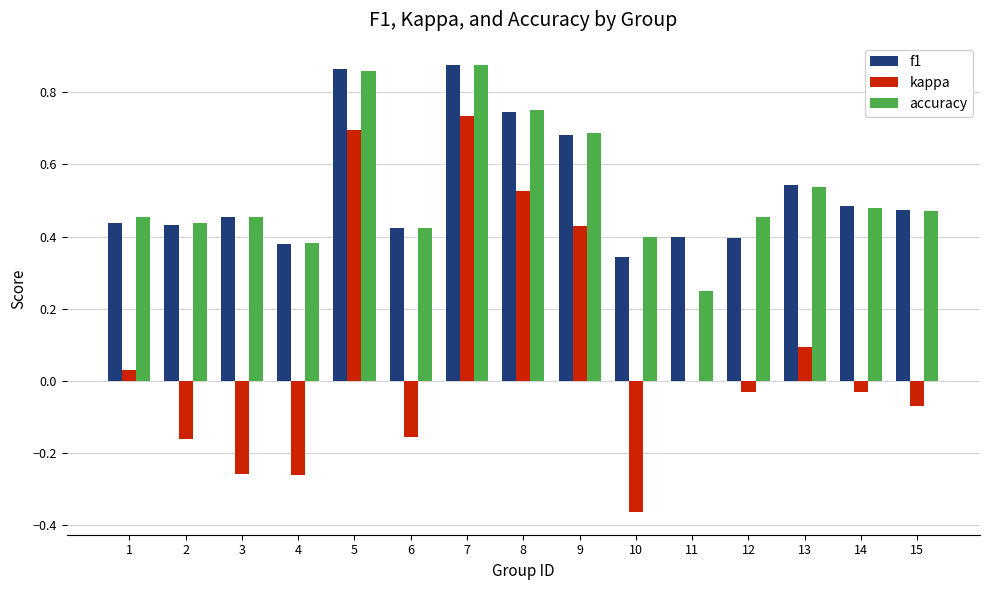

The accuracy series shows 0.6 at 12. True or false?

False